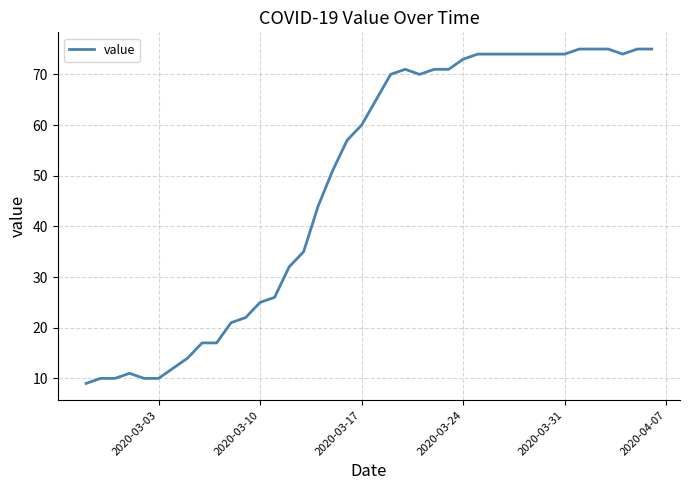

What is the difference between the maximum and second lowest values?

65